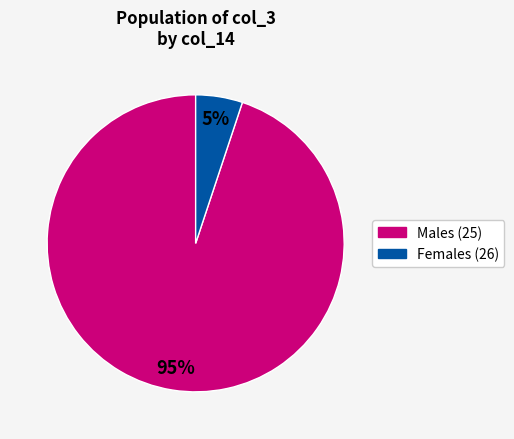

To the nearest percent, what is the difference between the largest and smallest slice percentages?

90%